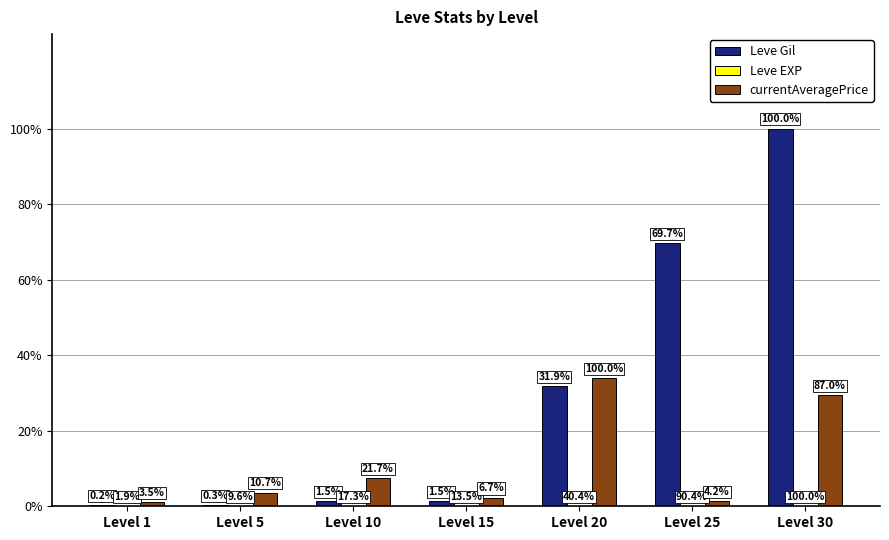

Between Level 10 and Level 20, which series saw the biggest shift?

Leve Gil